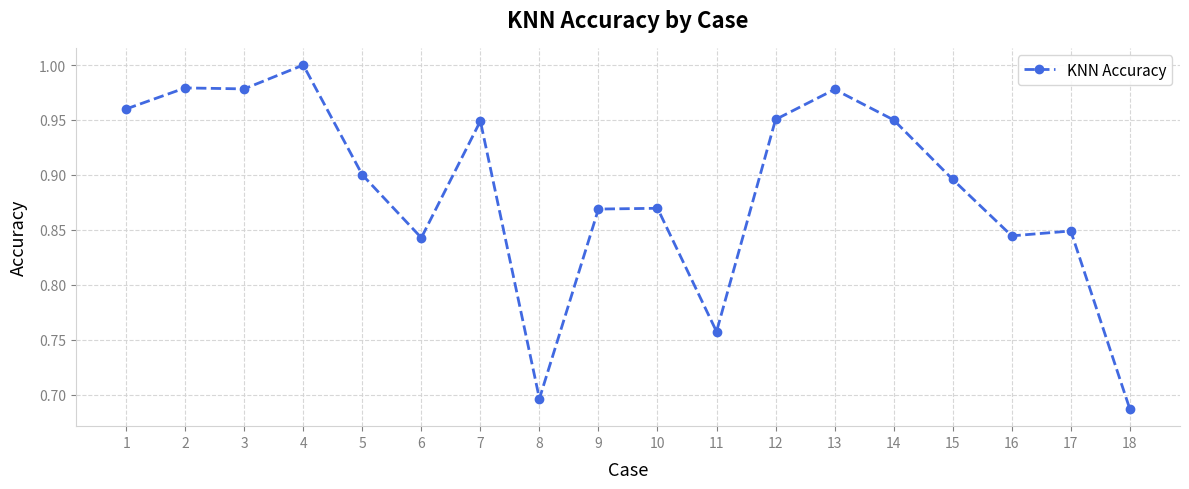

The chart shows a value of 0.9 at 9. True or false?

True